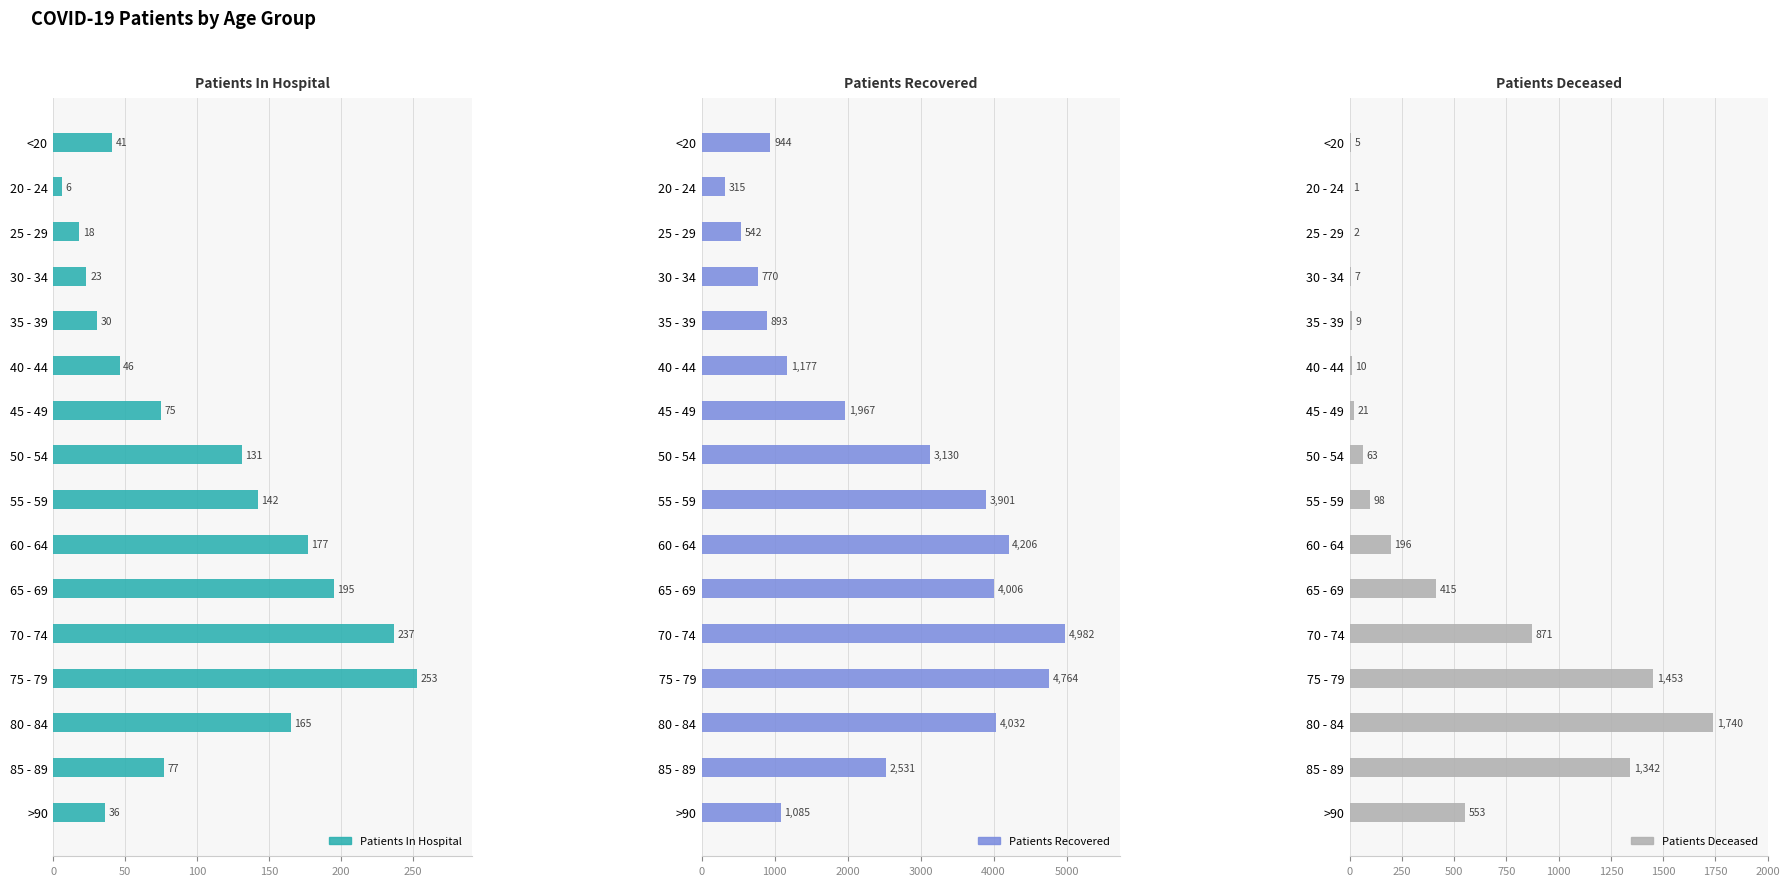

What are all the series names shown in the legend?

patients_in_hospital, patients_recovered, patients_deceased